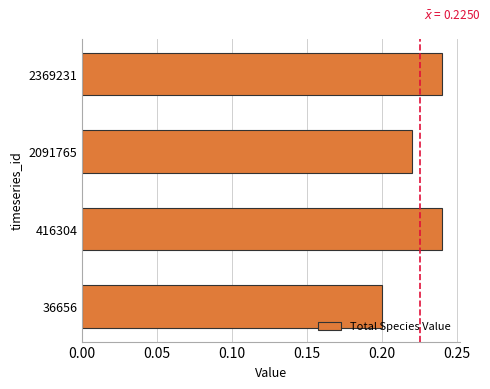

At which category does the chart reach its minimum across all series?

36656